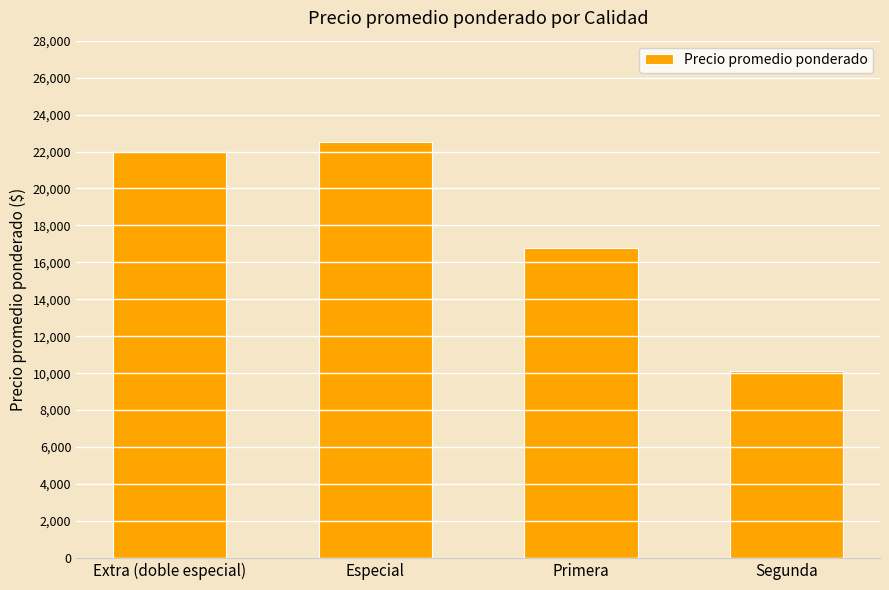

Reading left to right, what are all the values shown in this chart?

22000	22500	16800	10139